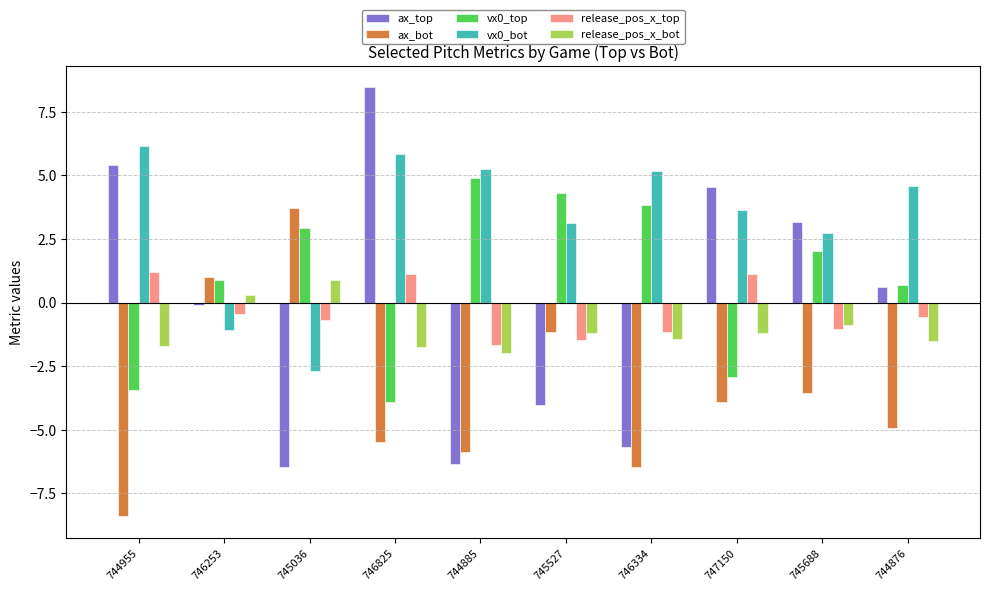

Does the chart contain any negative values?

Yes